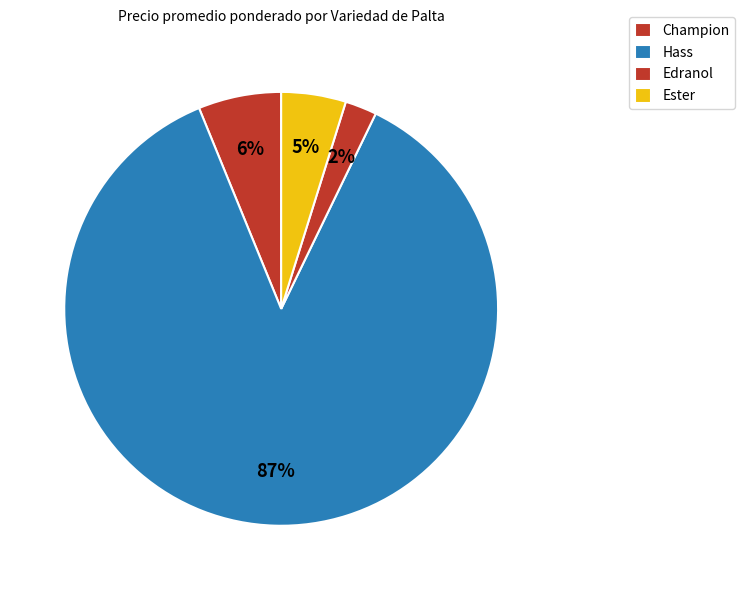

The Hass slice represents 8% of the pie. True or false?

False